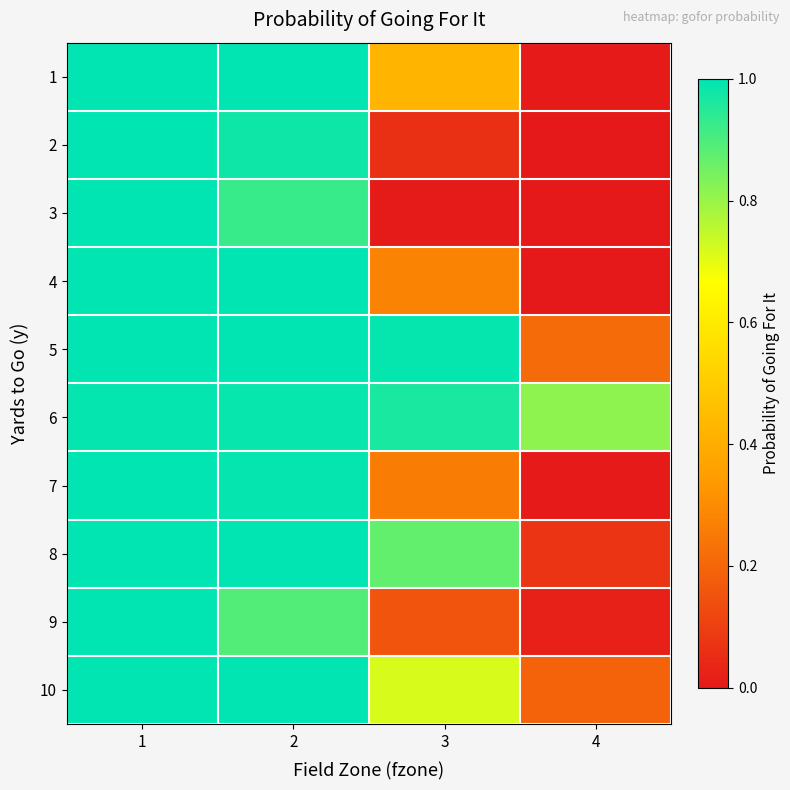

At which category is the sum across all series the highest?

1